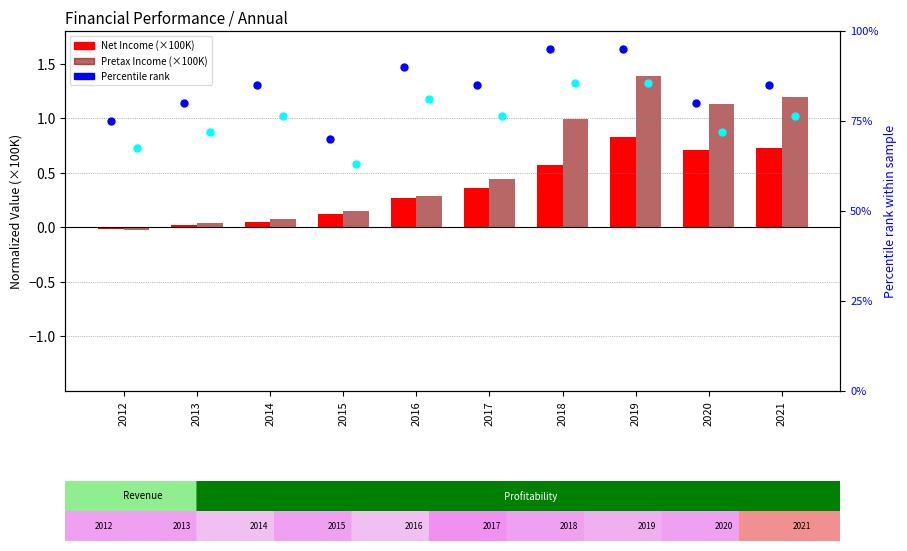

Is the value of Pretax Income (normalized) at 2013 greater than the value of % rank Net Income at 2013?

No